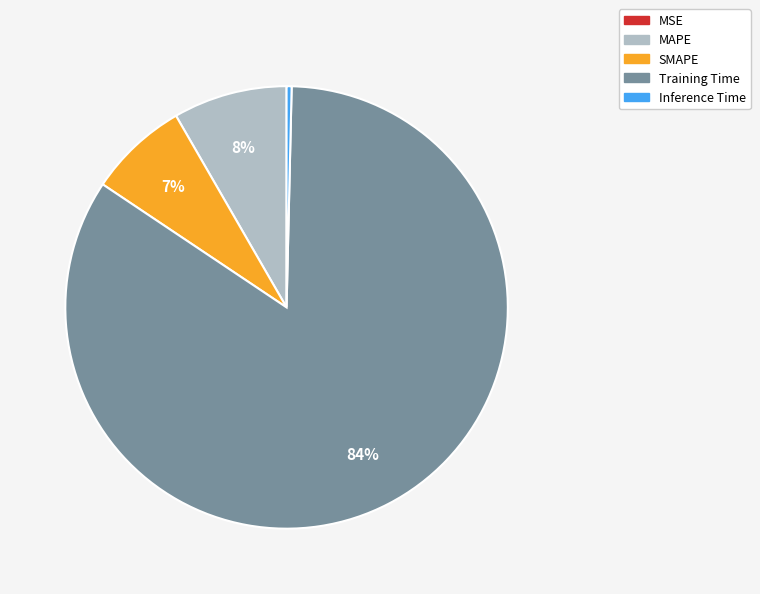

Combined, do SMAPE and Inference Time account for over 50%?

No